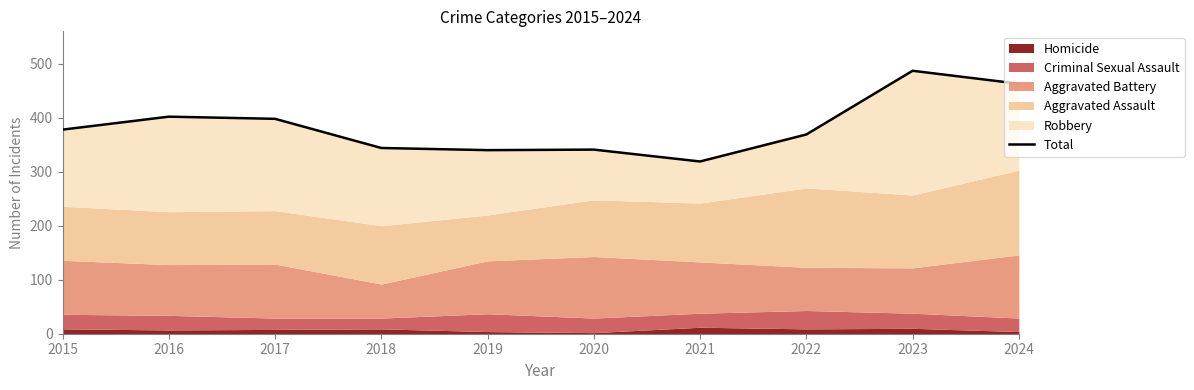

How many data points are less than 378?

5